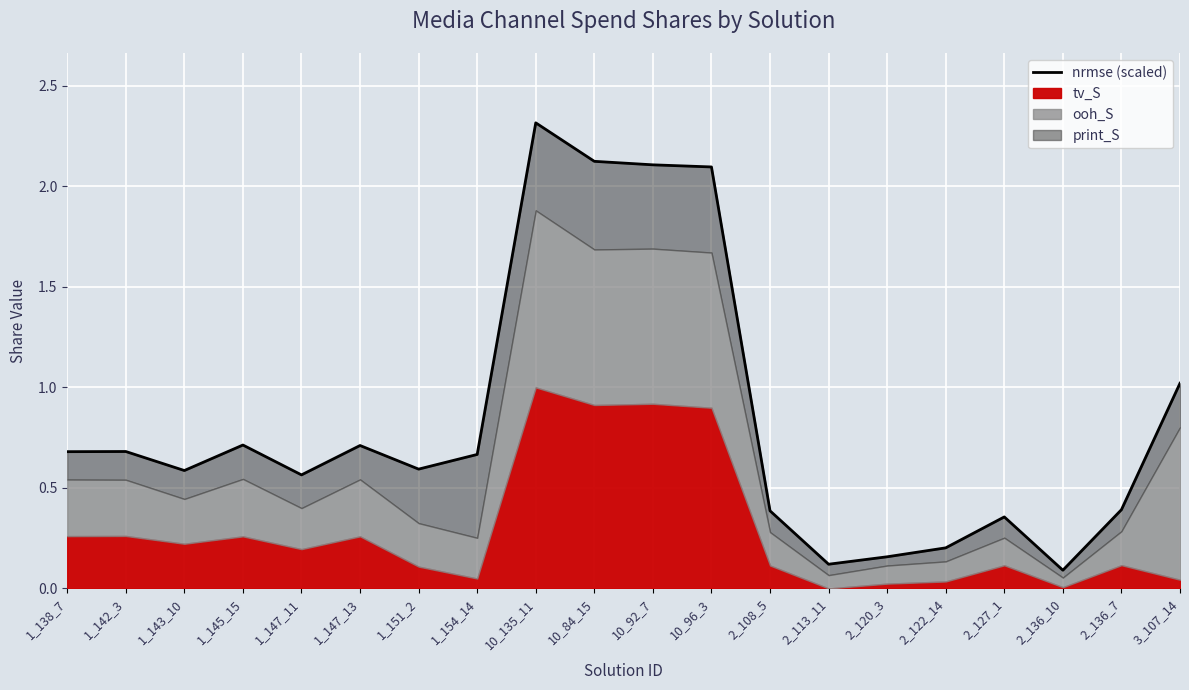

List the labels in order of value, smallest first.

2_136_10, 2_113_11, 2_120_3, 2_122_14, 2_127_1, 2_108_5, 2_136_7, 1_147_11, 1_143_10, 1_151_2, 1_154_14, 1_138_7, 1_142_3, 1_147_13, 1_145_15, 3_107_14, 10_96_3, 10_92_7, 10_84_15, 10_135_11